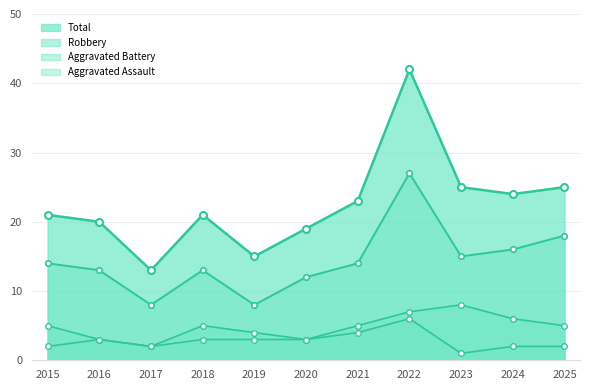

What is the maximum value for Total?

42